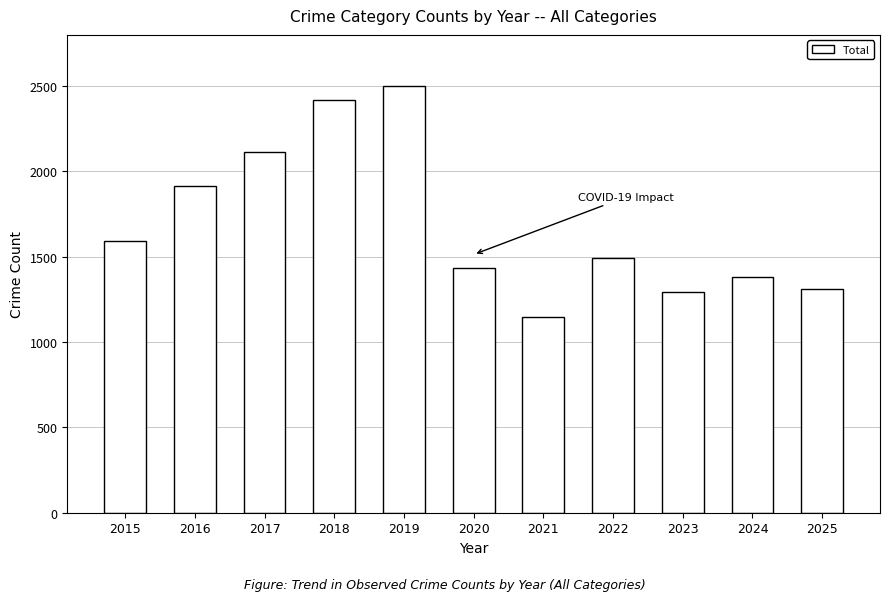

At which label does the data first exceed 1492?

2015